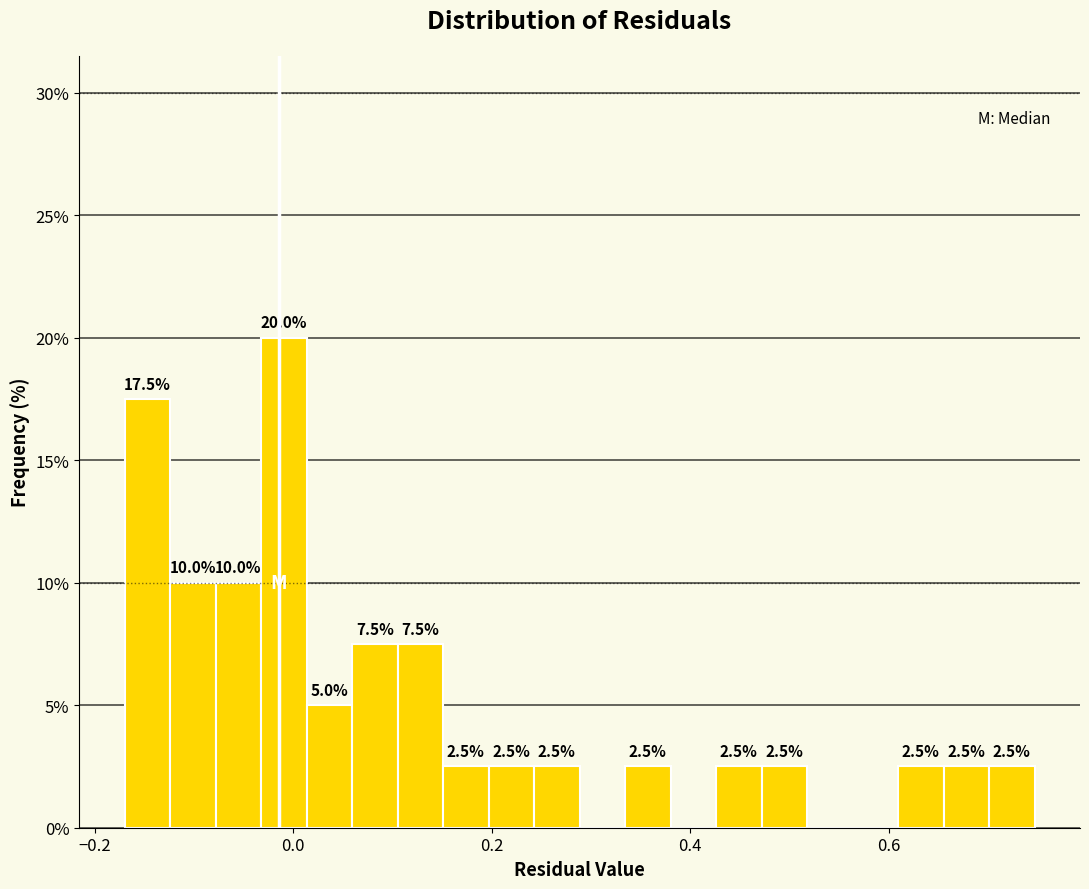

Read against the x-axis, roughly where is the centre of the tallest bar?

0.00